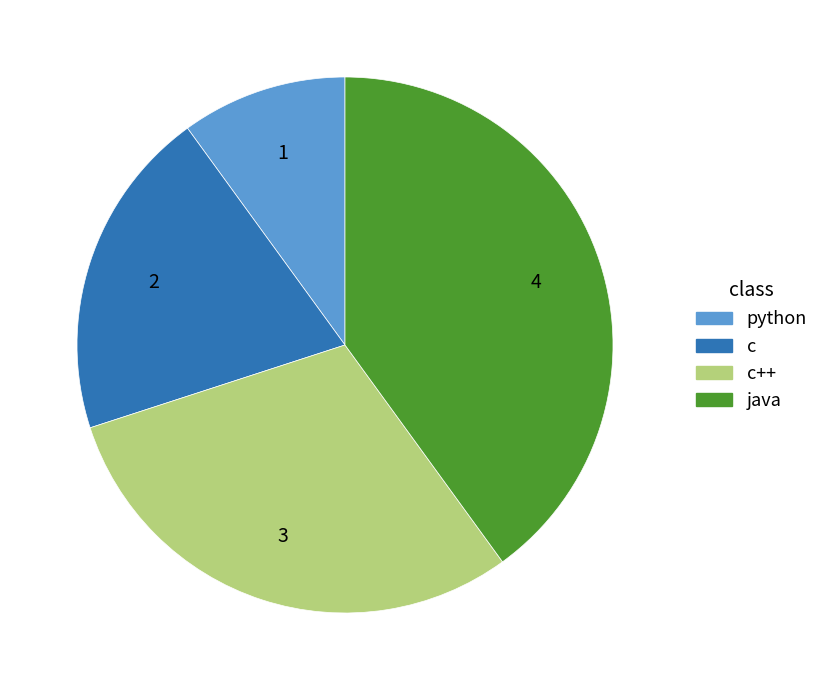

What is the largest slice in the pie chart?

java